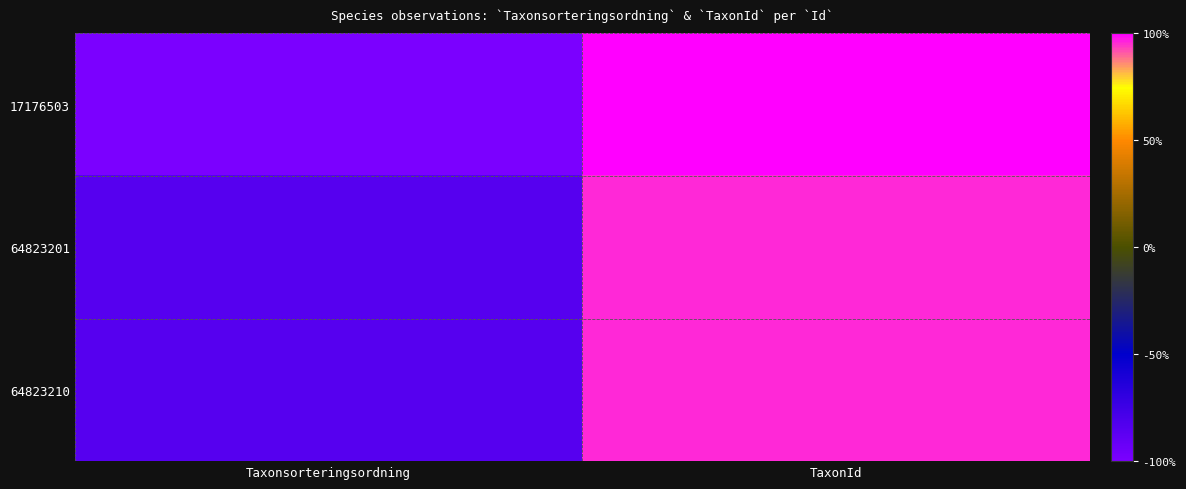

Which has a higher value, Taxonsorteringsordning or TaxonId?

TaxonId